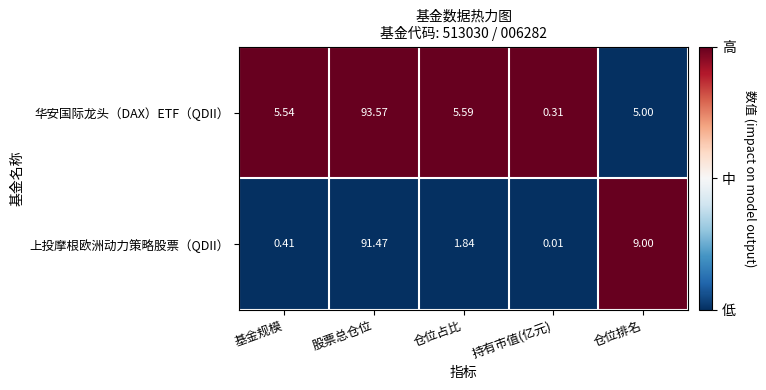

At how many categories does at least one series exceed 0?

5